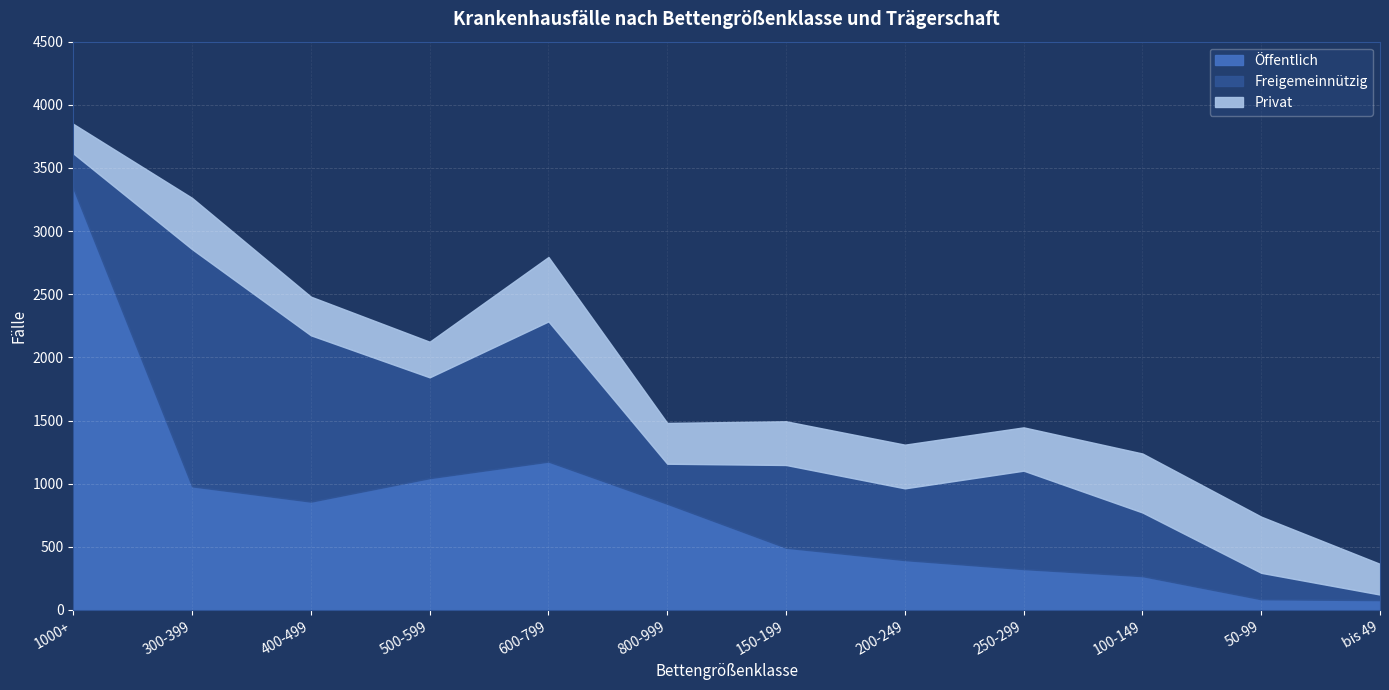

Between 300-399 and 600-799, which is larger?

600-799